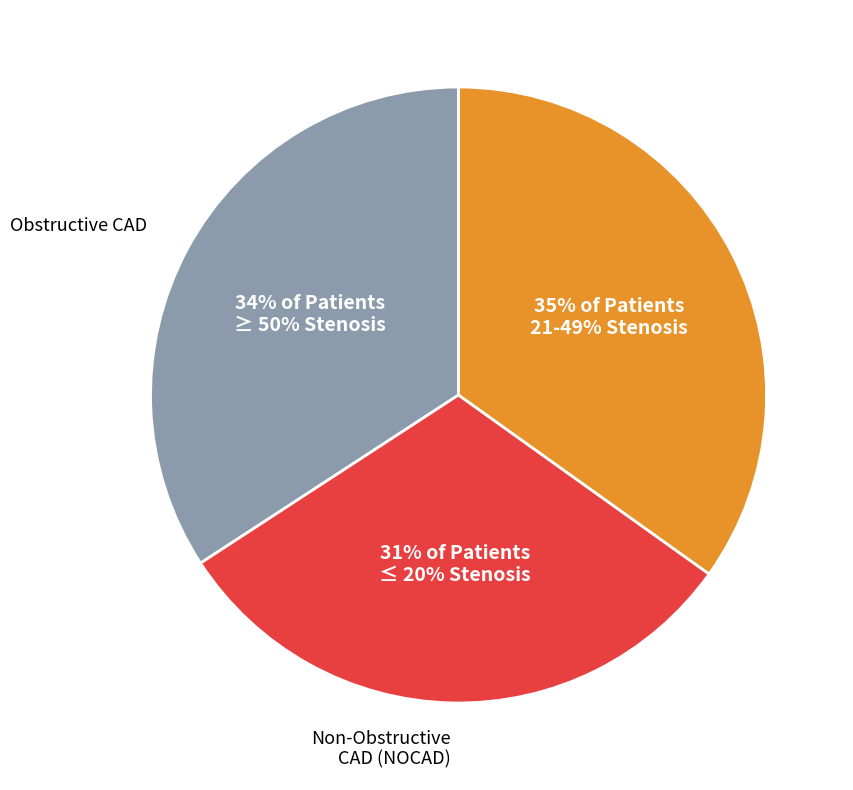

Combined, do Obstructive CAD and Non-Obstructive CAD (NOCAD) account for over 50%?

Yes